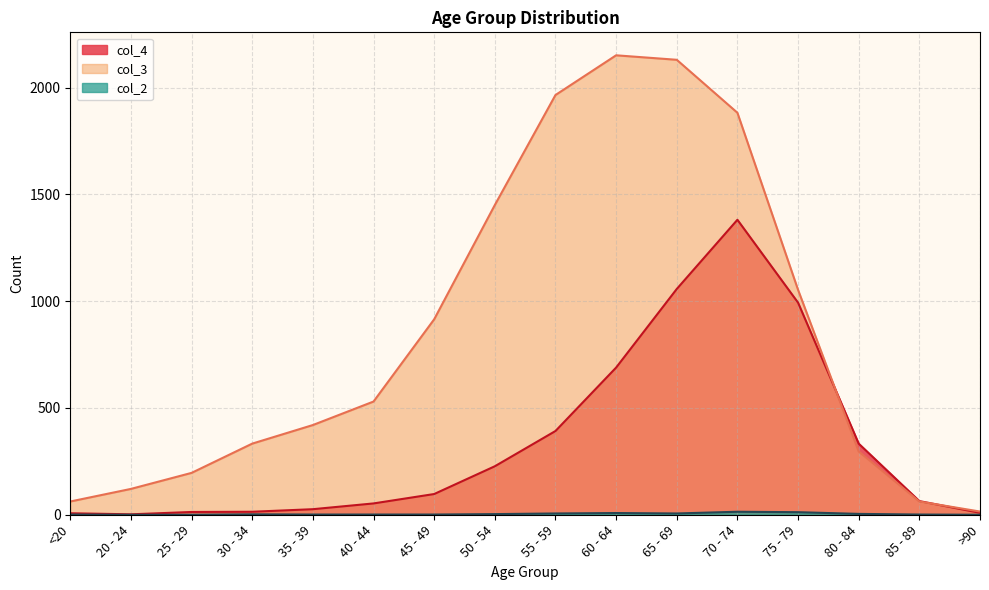

True or false: col_4 has more than 0 interior local peaks.

True